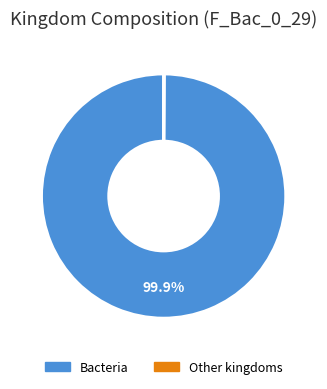

Is there a majority slice in this chart?

Yes